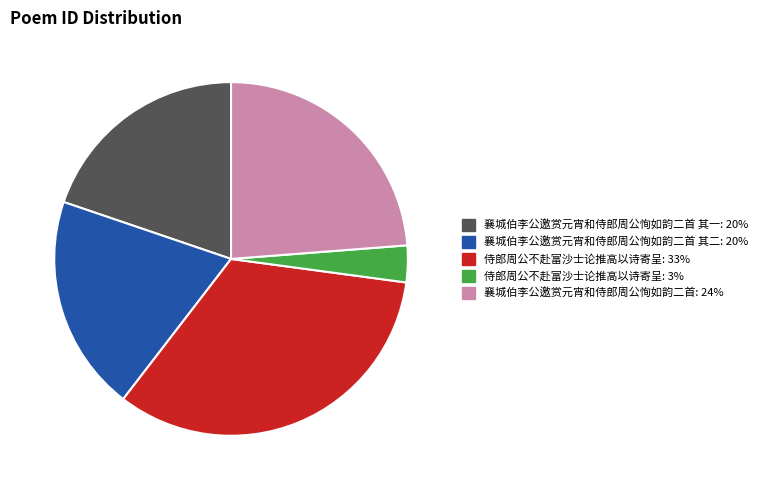

Is there any slice that represents more than half of the pie?

No